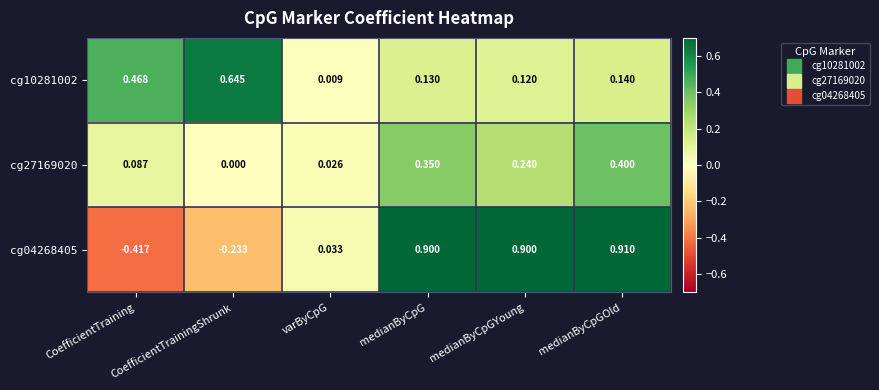

At which label does cg27169020 reach its peak?

medianByCpGOld